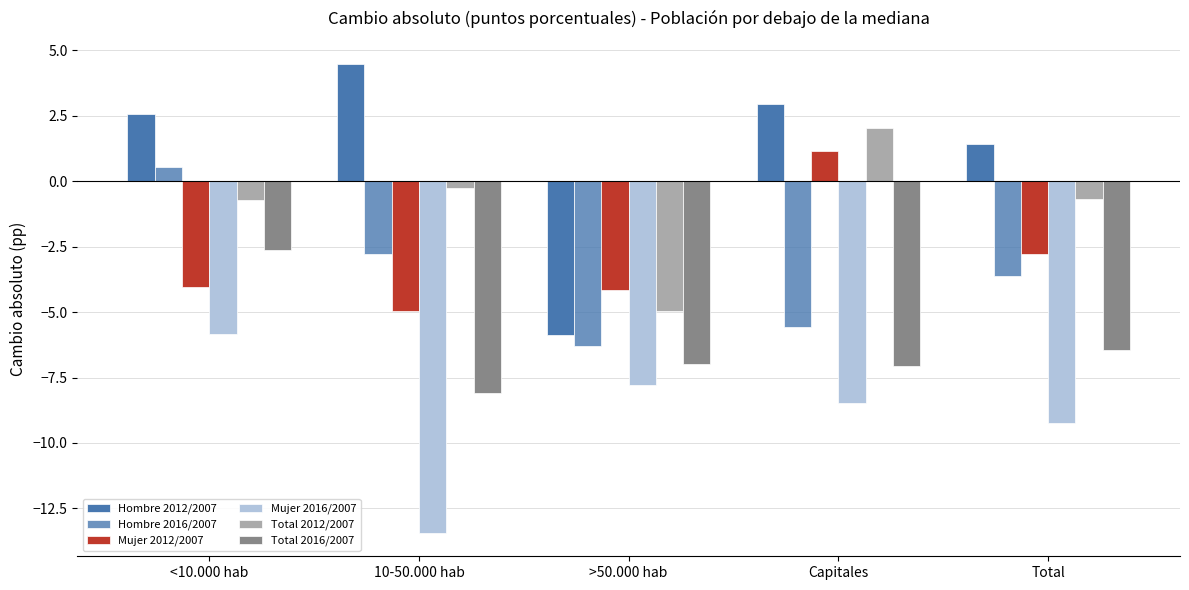

How many data points in Mujer 2016/2007 are above -8?

2